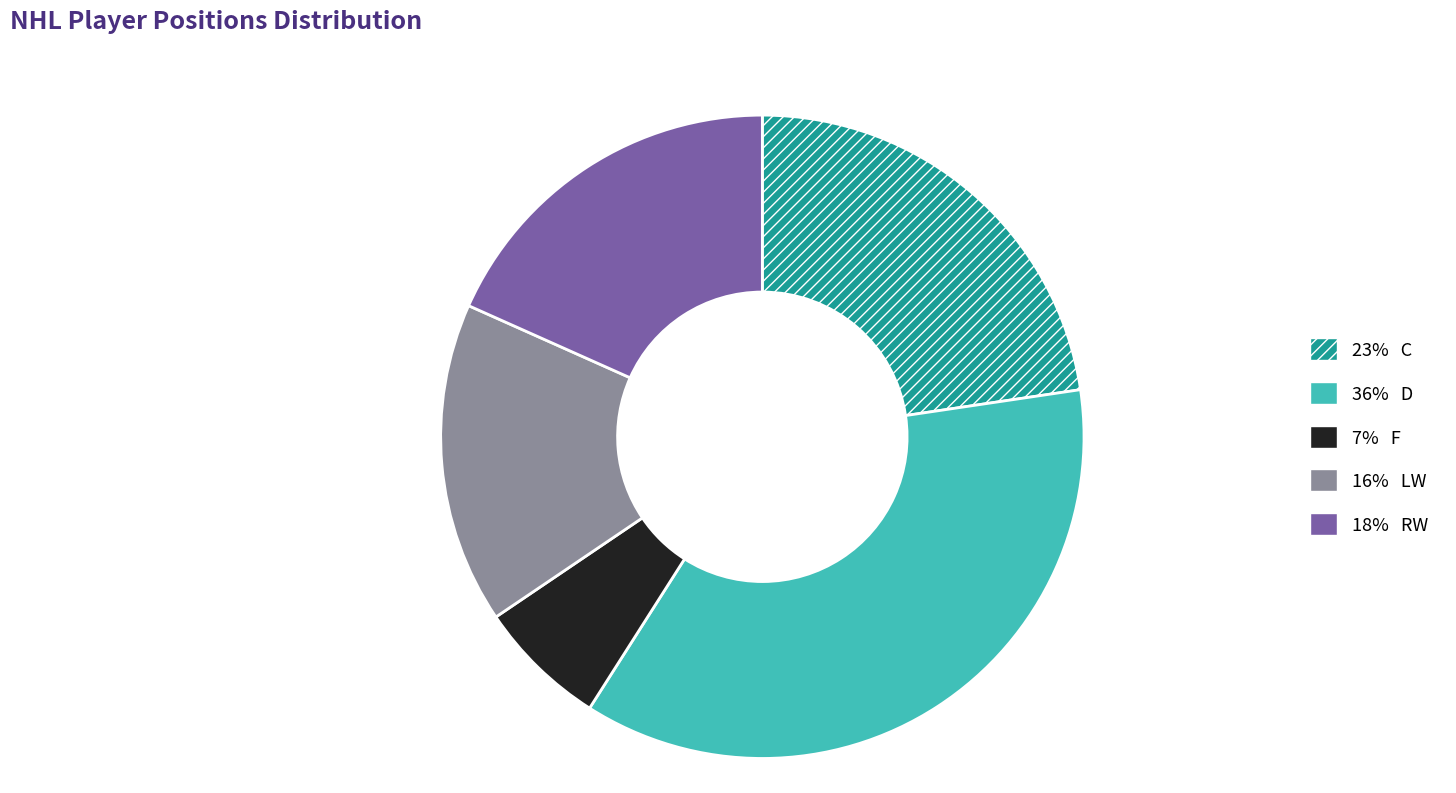

Is there a majority slice in this chart?

No